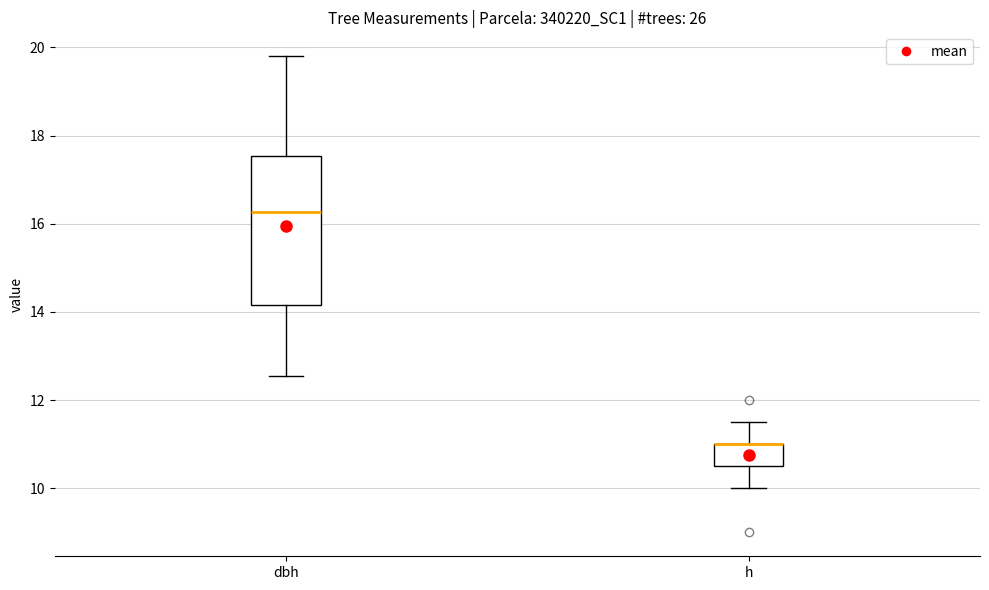

Reading left to right, read every box against the y-axis: the position of its median line, the range the box covers, and the ends of its whiskers. The values are not printed on the chart, so give them approximately, as read against the axis.

dbh: median 16.2, box 14.2 to 17.6, whiskers 12.6 to 19.8
h: median 11.0 (drawn on the box's upper edge), box 10.6 to 11.0, whiskers 10.0 to 11.6